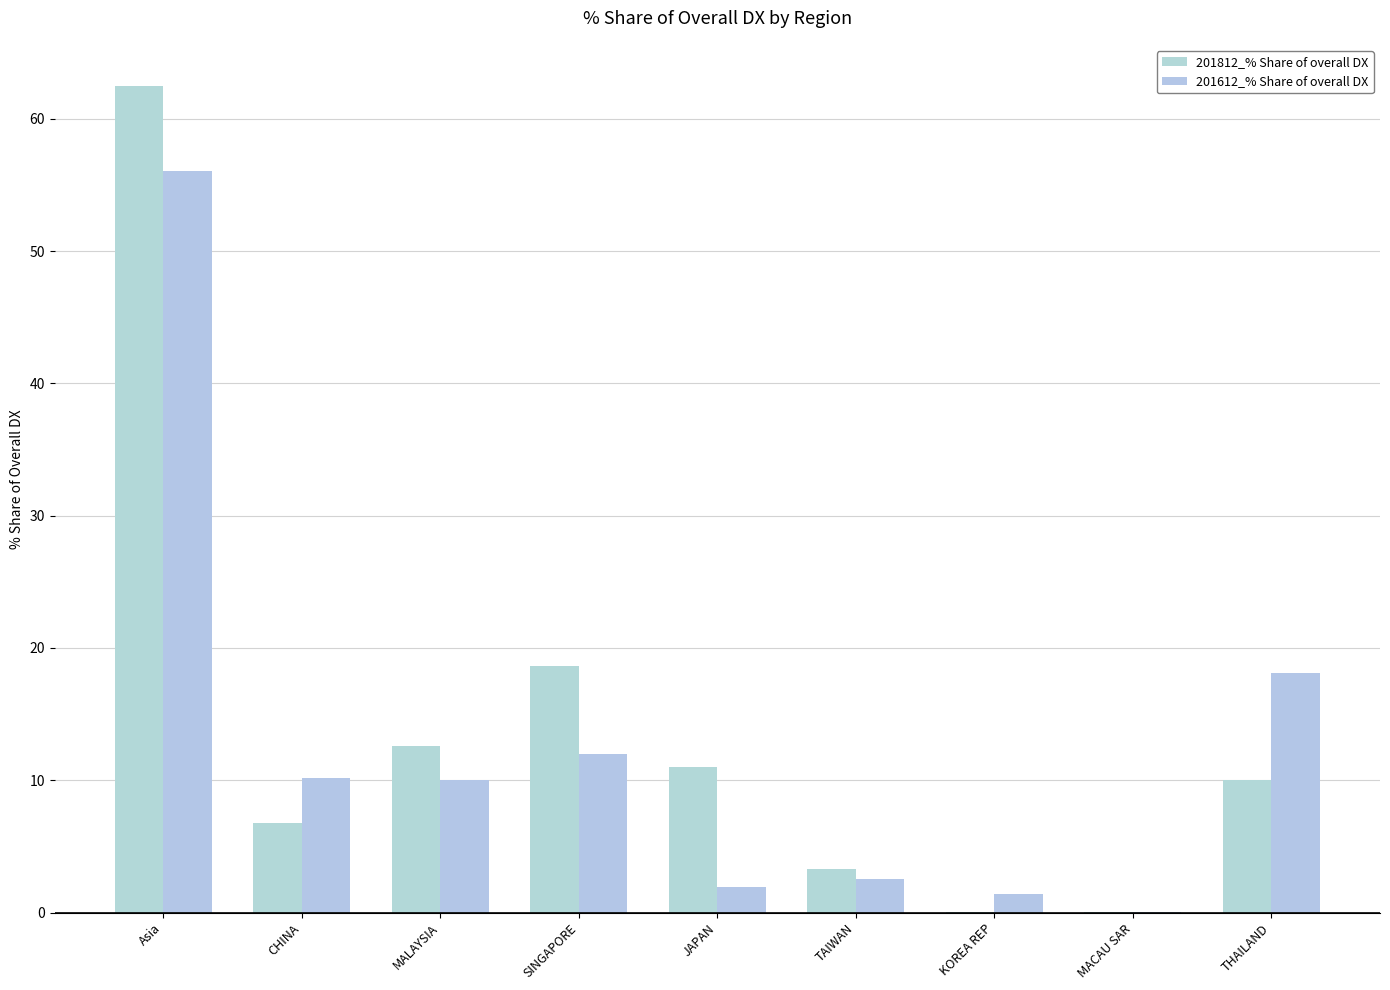

Reading left to right, transcribe all the data shown in this chart.

201812_% Share of overall DX: Asia=62.5	CHINA=6.8	MALAYSIA=12.6	SINGAPORE=18.6	JAPAN=11.0	TAIWAN=3.3	KOREA REP=0.0	MACAU SAR=0.1	THAILAND=10.0
201612_% Share of overall DX: Asia=56.1	CHINA=10.2	MALAYSIA=10.0	SINGAPORE=12.0	JAPAN=1.9	TAIWAN=2.5	KOREA REP=1.4	MACAU SAR=0.0	THAILAND=18.1